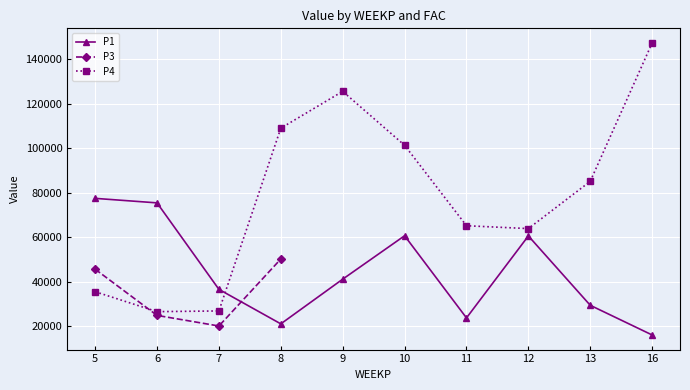

What is the value of the P1 point at the 5th from the left?

41170.2